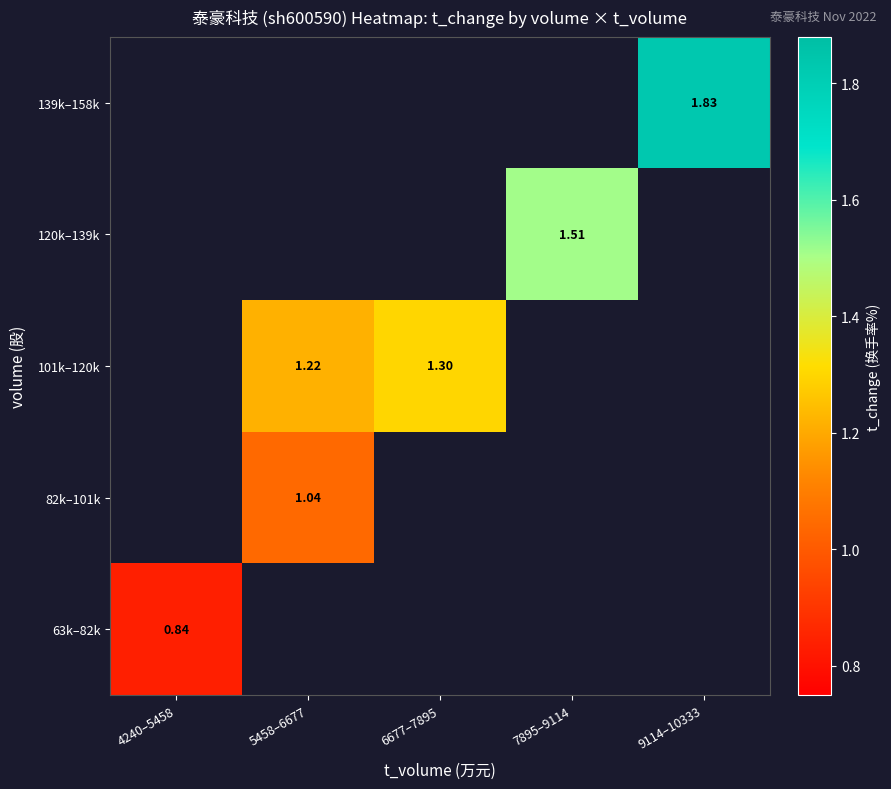

At how many categories does at least one series exceed 1?

4